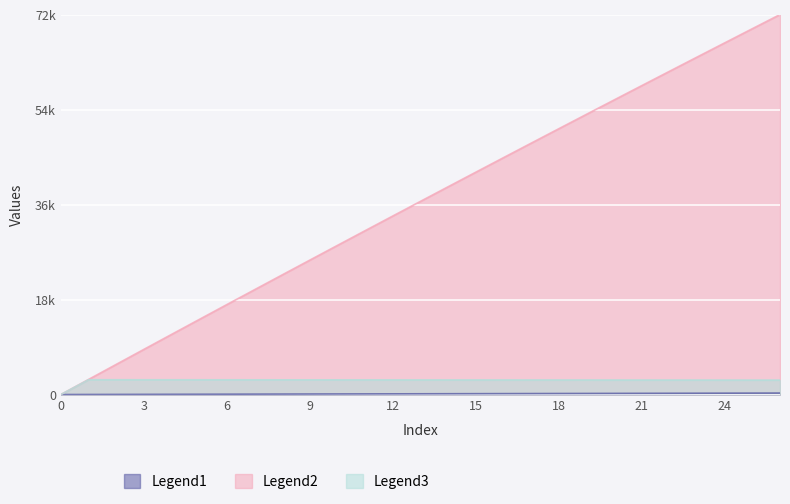

At which category is the sum across all series the highest?

26